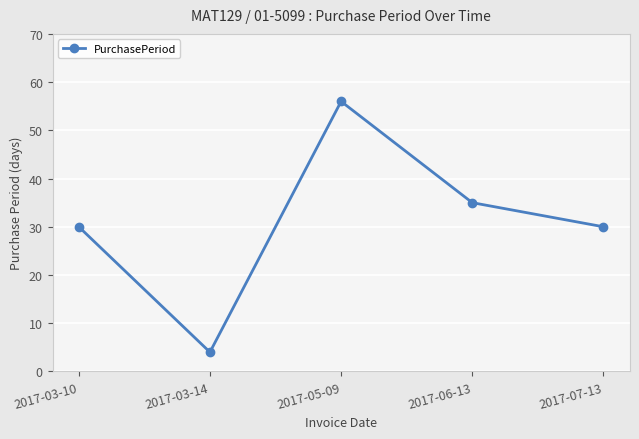

Is it true that the value at 2017-07-13 is 6?

False